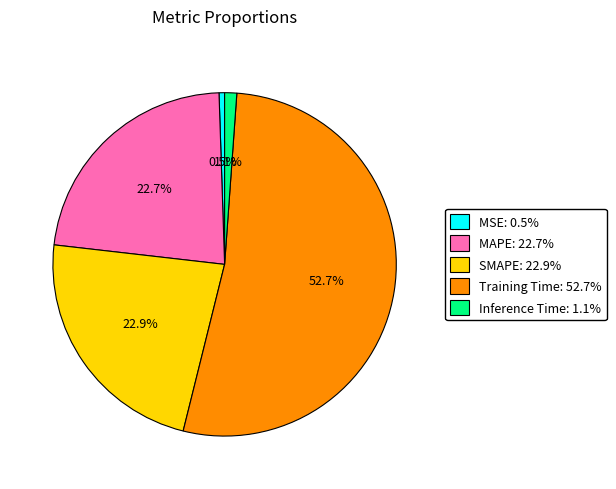

Which has a higher value, MSE or SMAPE?

SMAPE